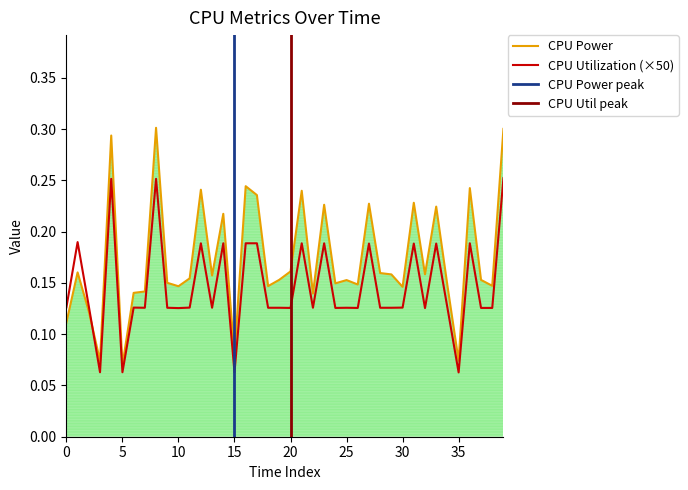

How many interior local peaks does the CPU Utilization series have?

13